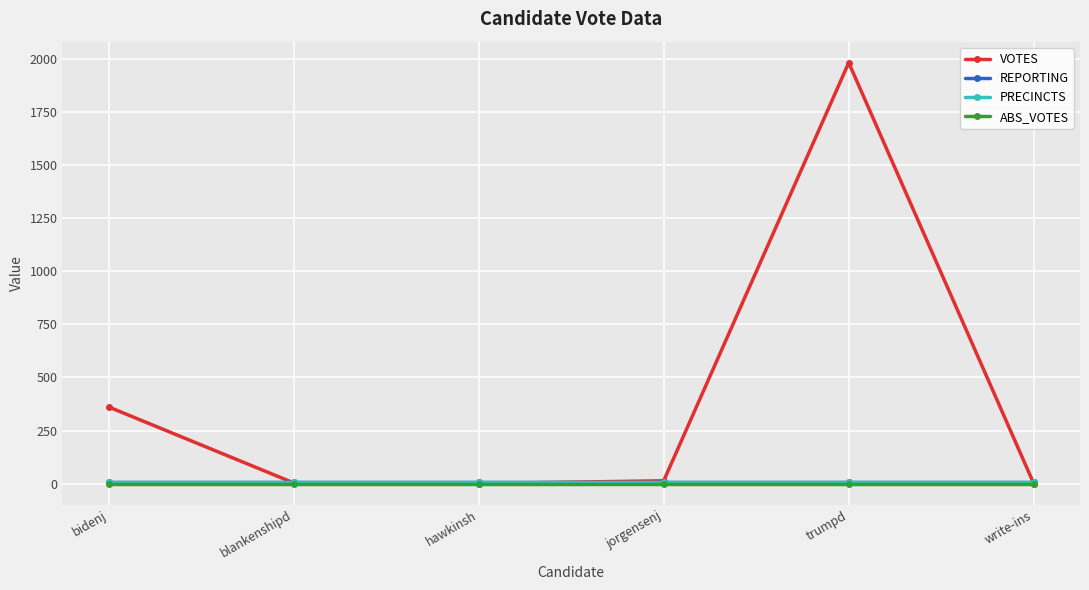

At which label does ABS_VOTES reach its minimum?

bidenj